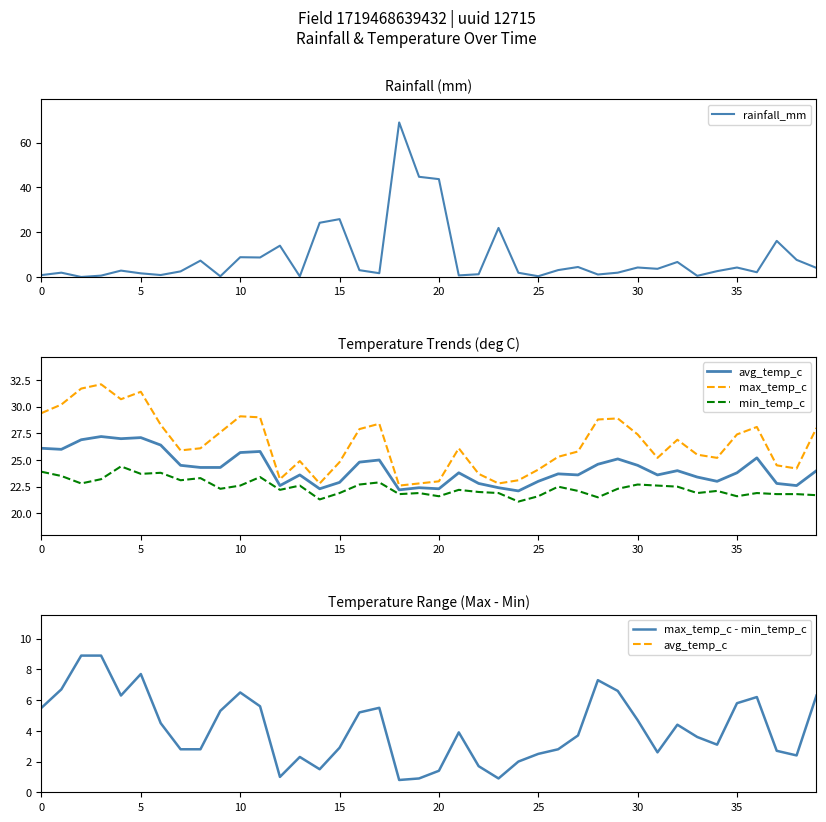

How many data points does each series have?

40